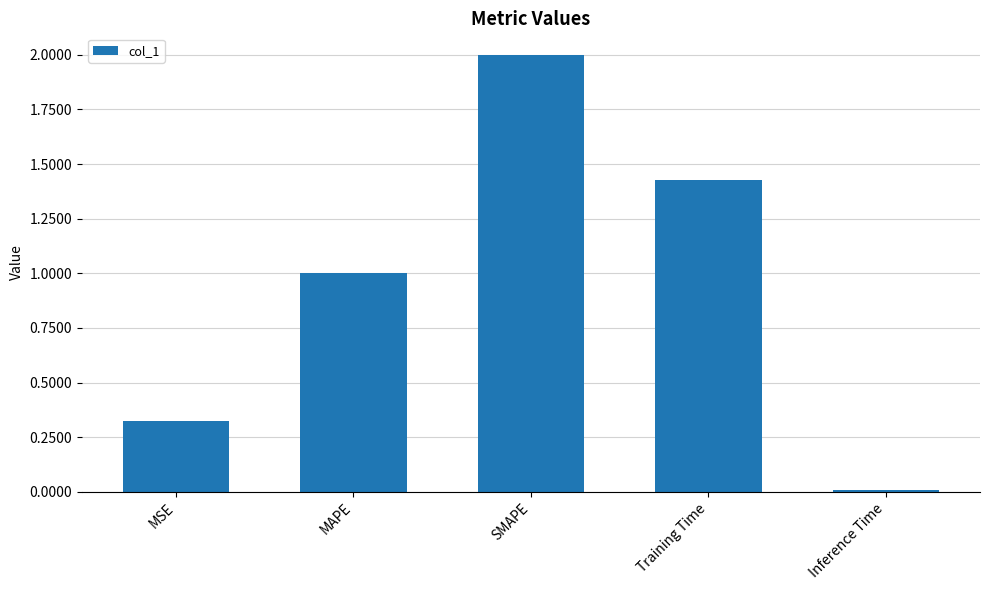

What is the difference between the values at Training Time and MSE?

1.1